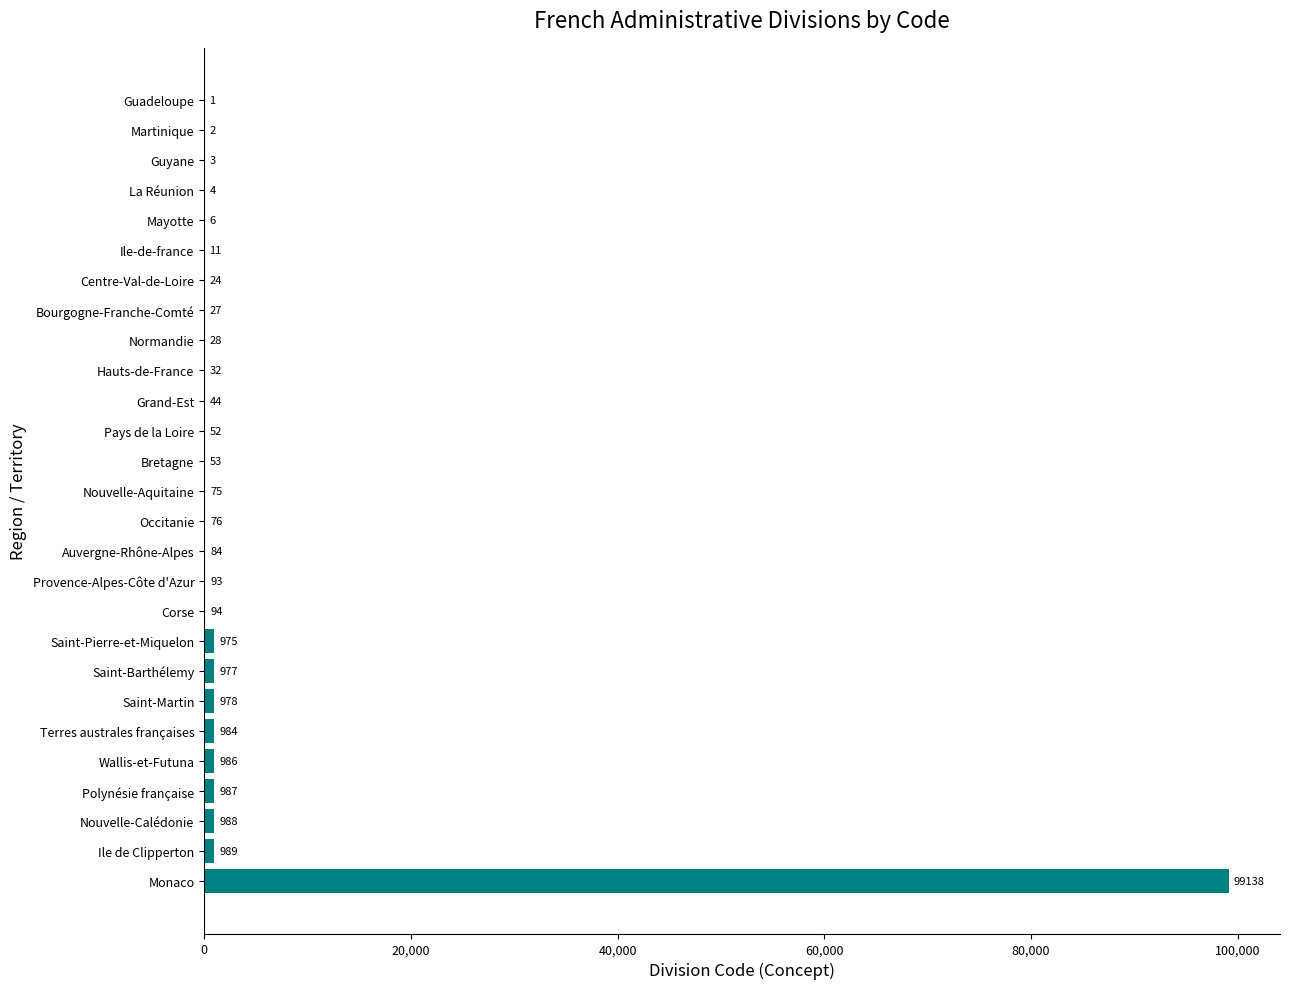

What is the sum of all values?

107711